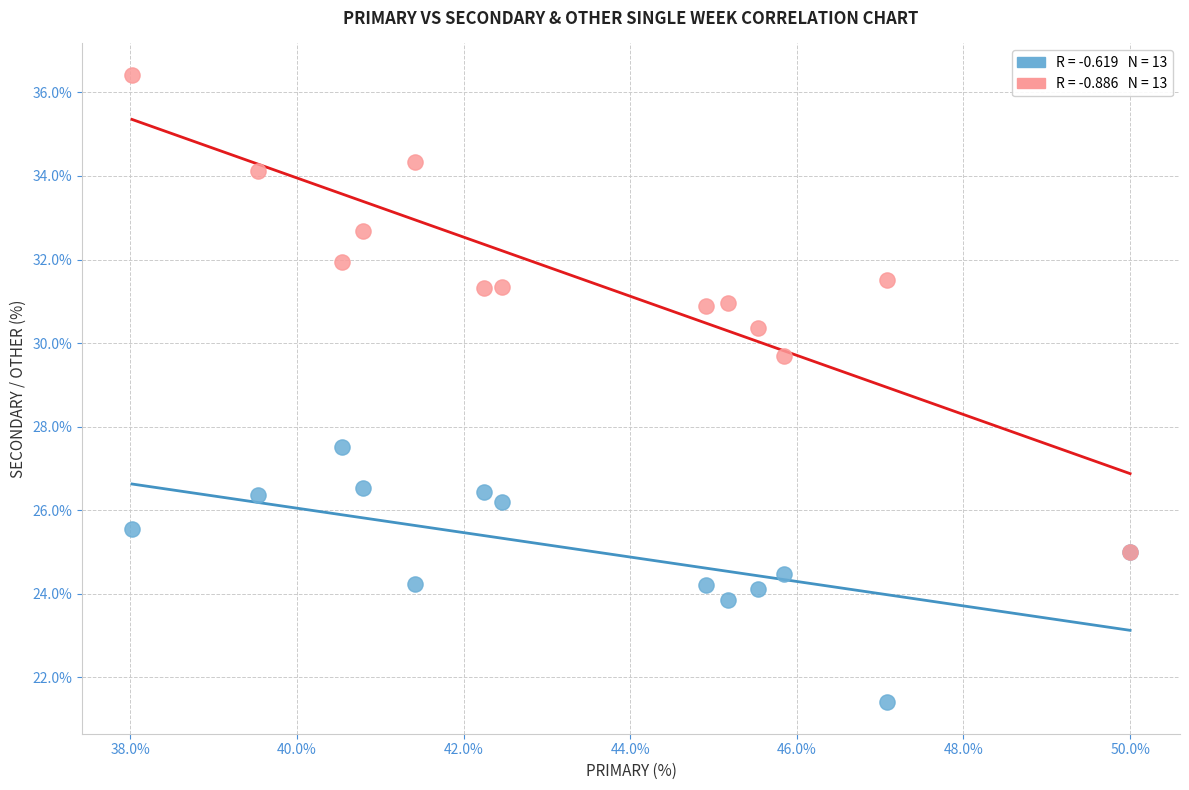

Across all series, what Y value is closest to 28?

27.5